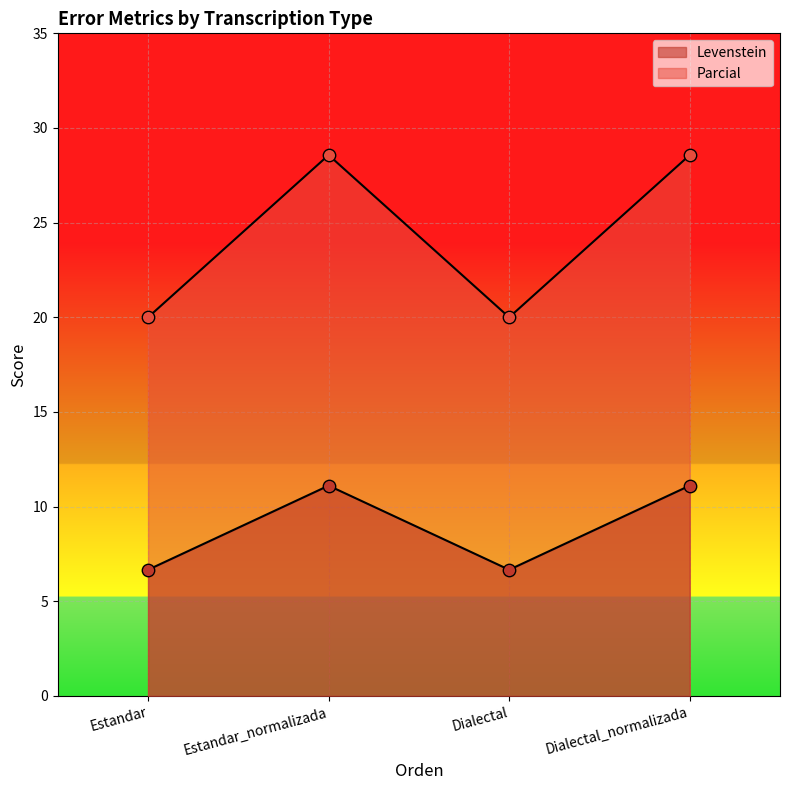

At how many categories does at least one series exceed 24?

2